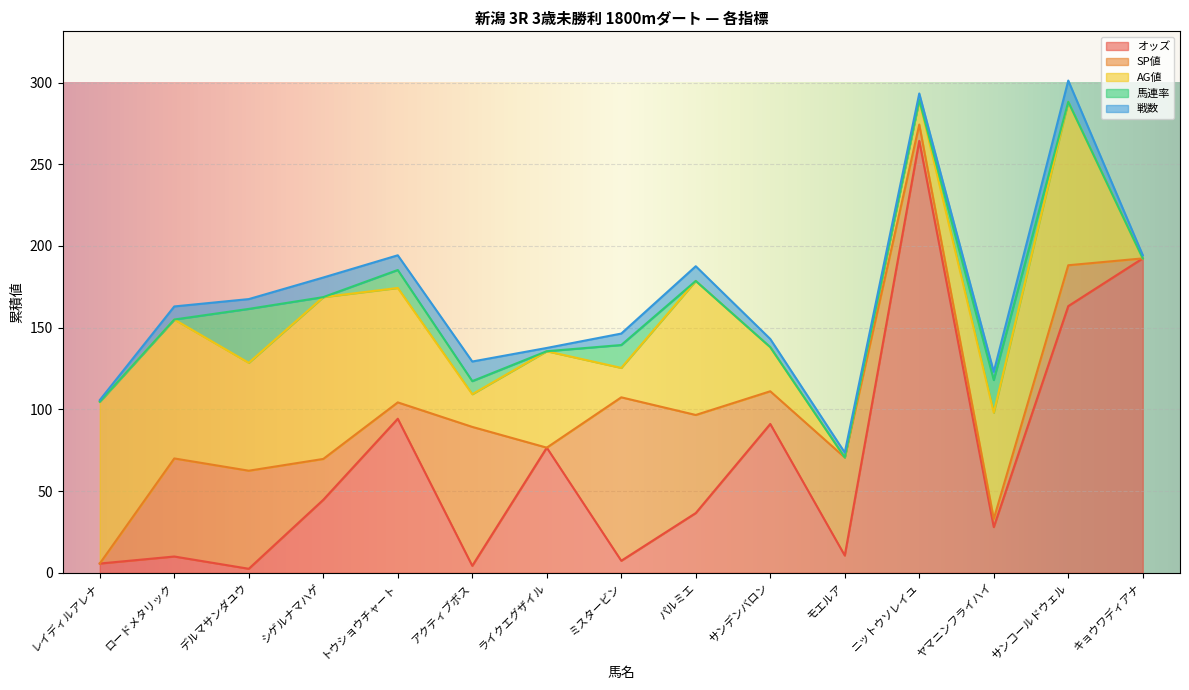

What is the difference between the second highest and minimum values in the オッズ series?

189.9